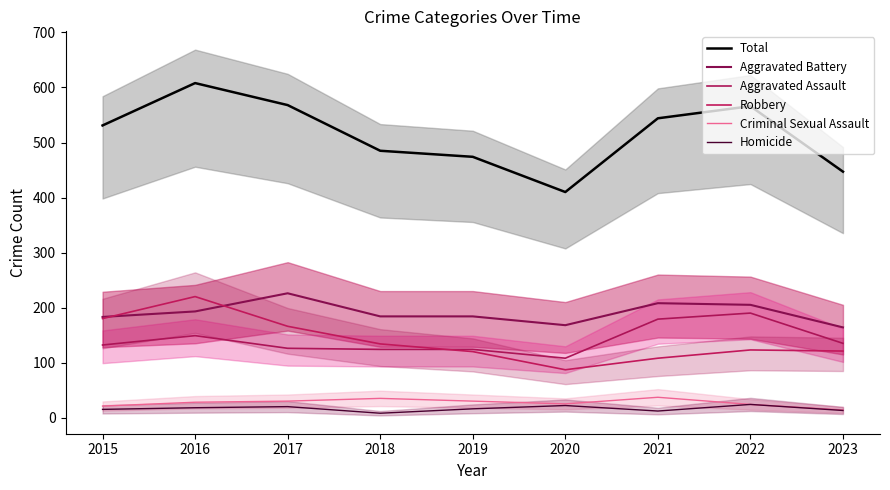

What is the value of the Robbery (line) point at the 9th from the left?

121